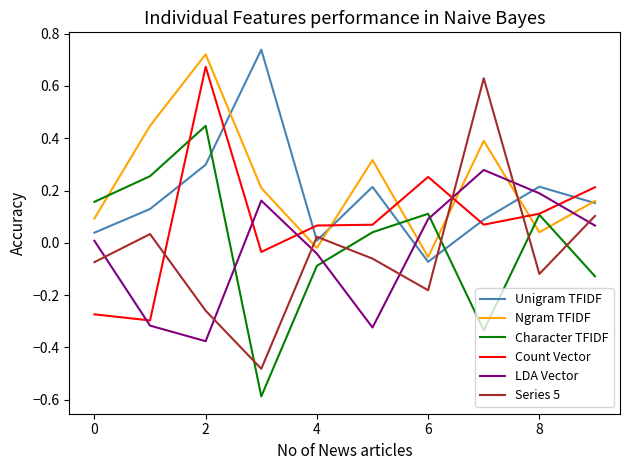

True or false: Character TFIDF and LDA Vector cross at least once.

True